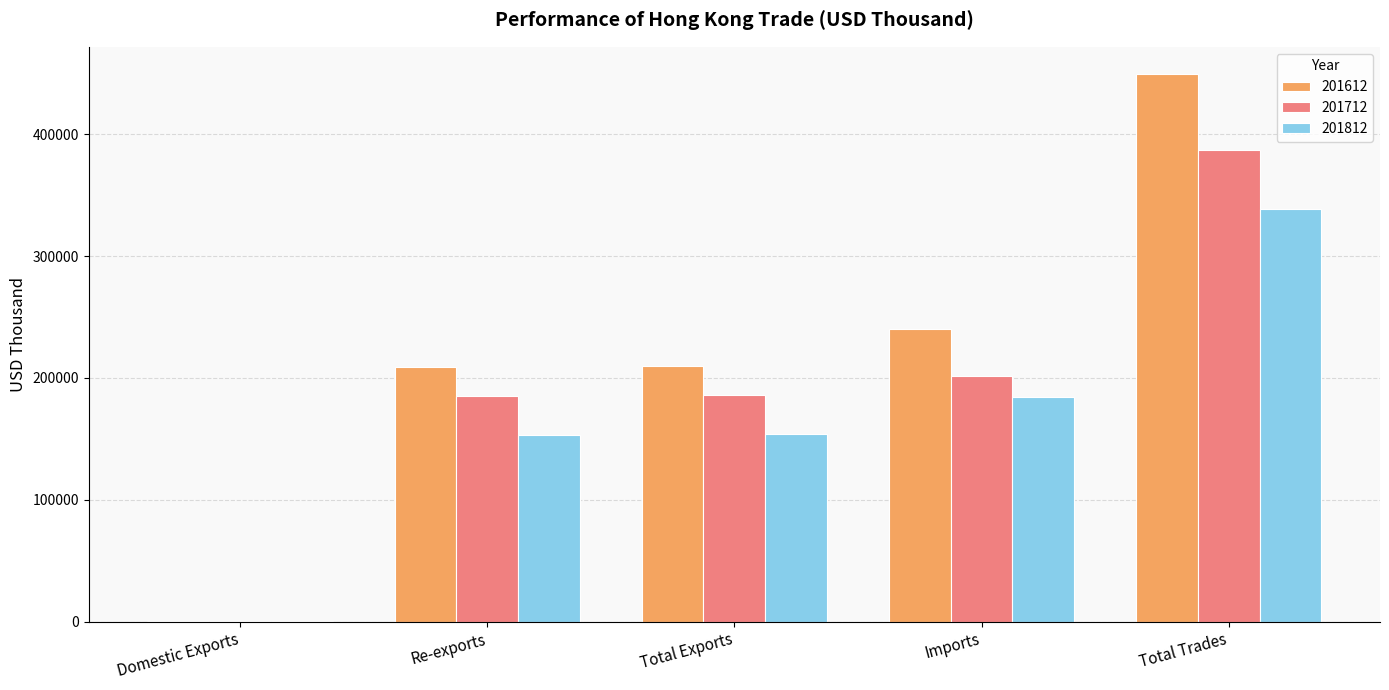

What is the sum of the 201812 values at Total Trades and Re-exports?

491445.6